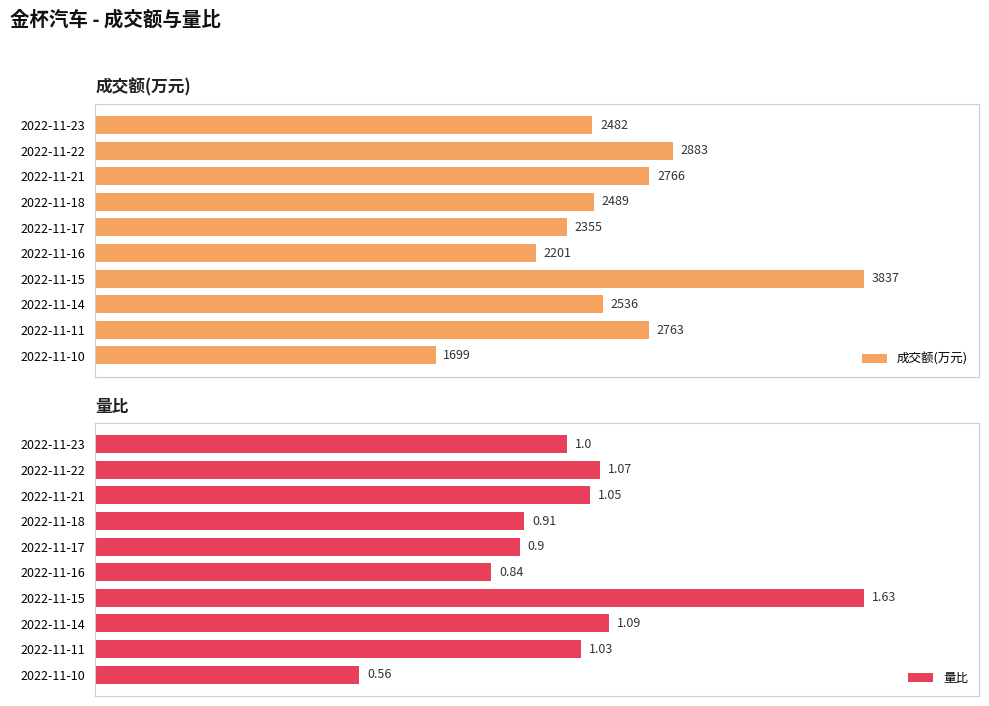

List the labels in order of 成交额(万元) value, largest first.

2022-11-15, 2022-11-22, 2022-11-21, 2022-11-11, 2022-11-14, 2022-11-18, 2022-11-23, 2022-11-17, 2022-11-16, 2022-11-10